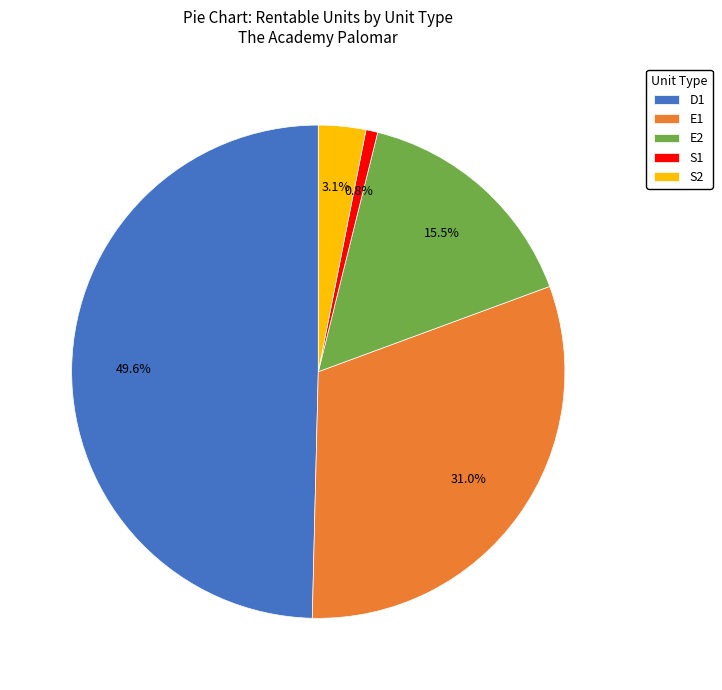

What portion of the pie excludes S2?

96.9%